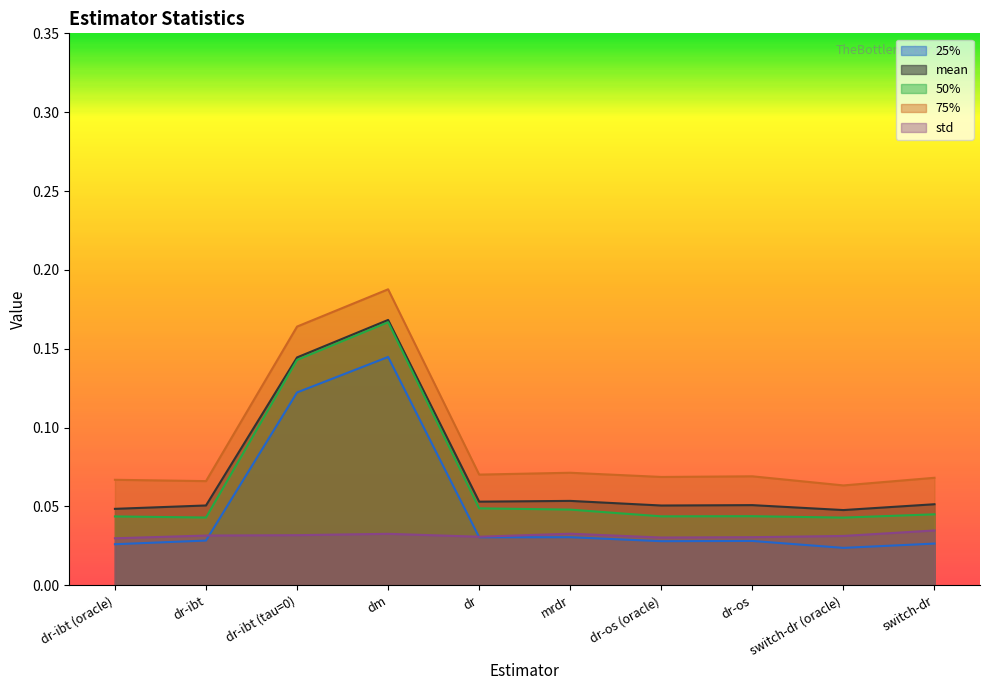

Count the 50% values in the range 0 to 1.

10